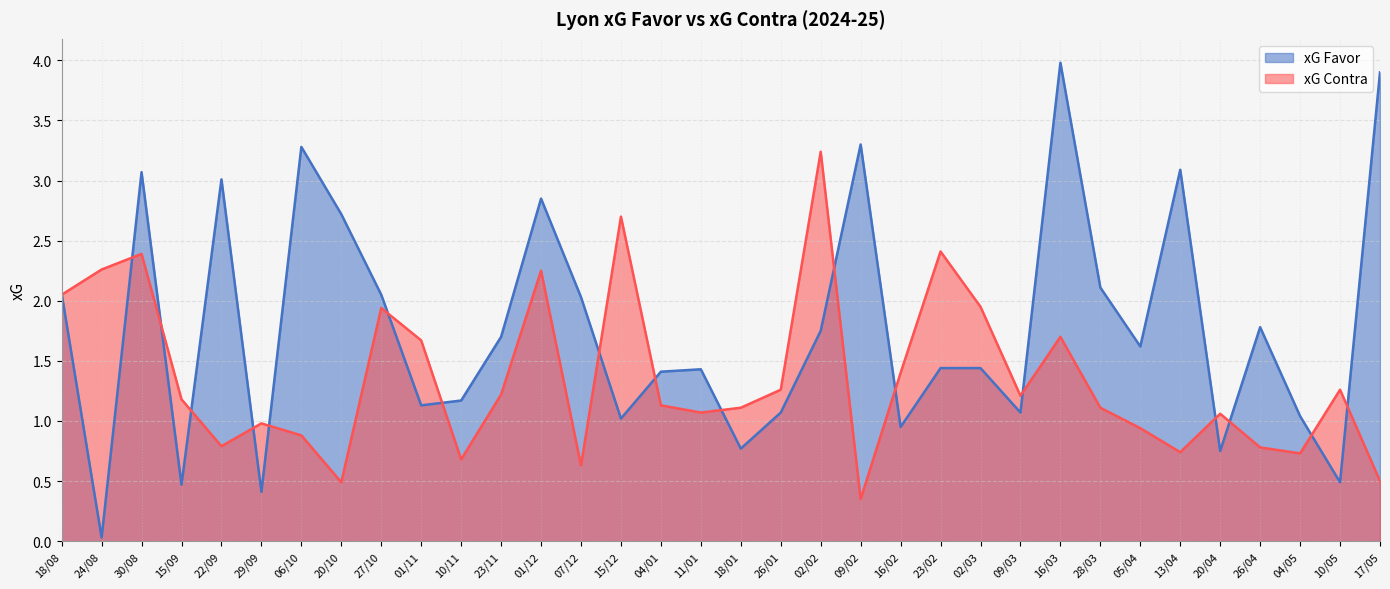

At which label is xG Contra closest to 1?

29/09